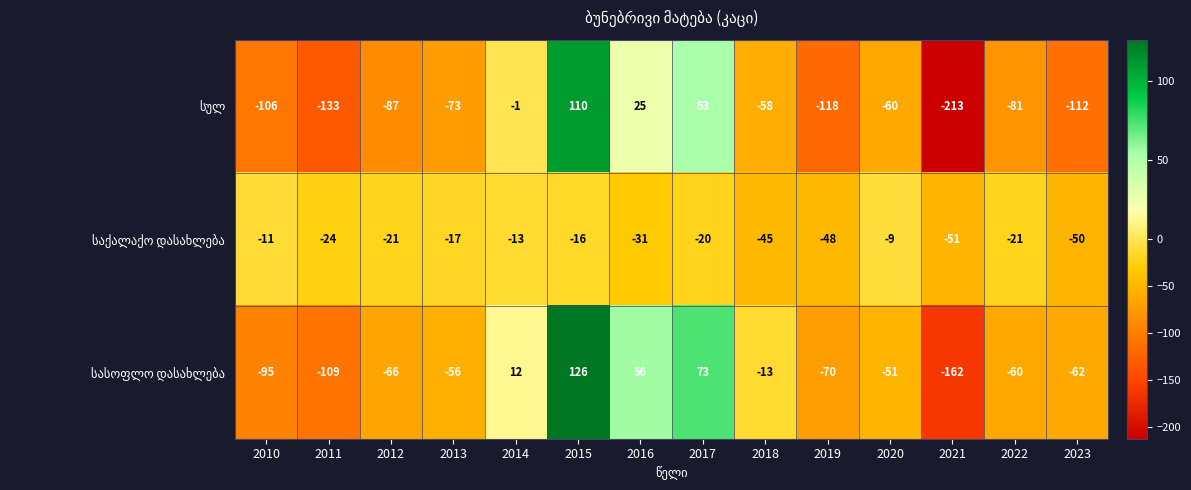

At how many categories does at least one series exceed 78?

1